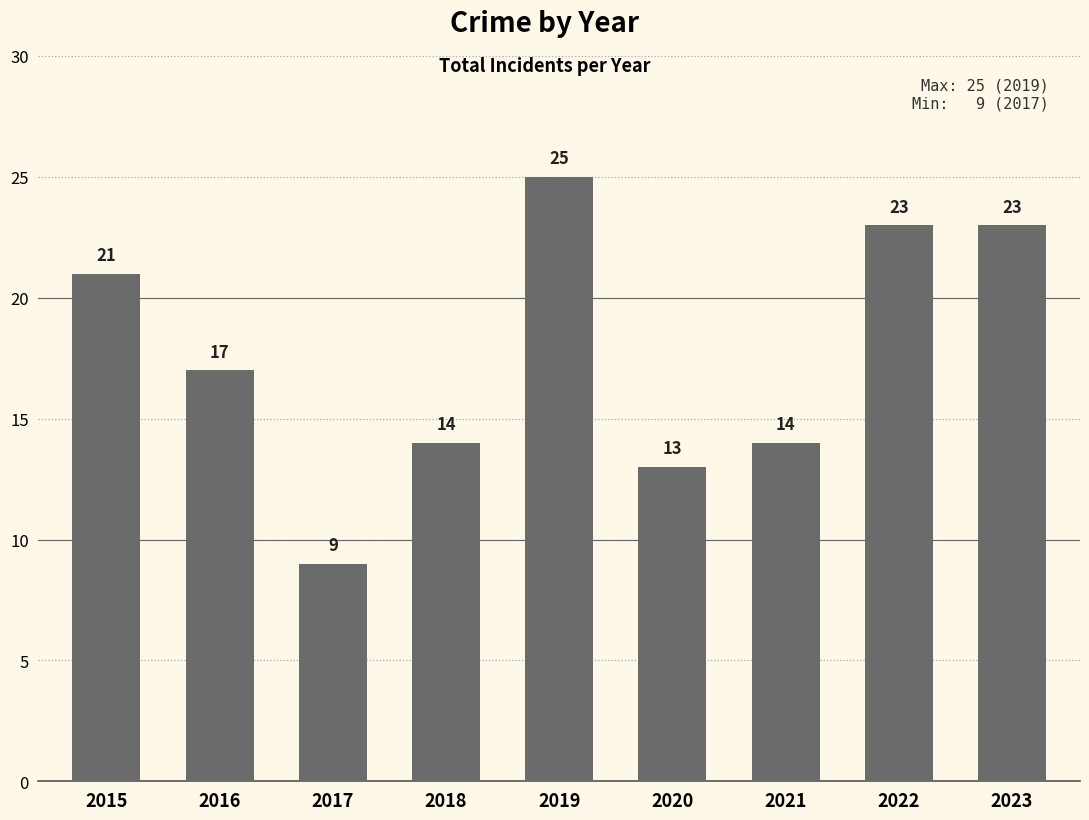

Which category has the lowest value across all series?

2017